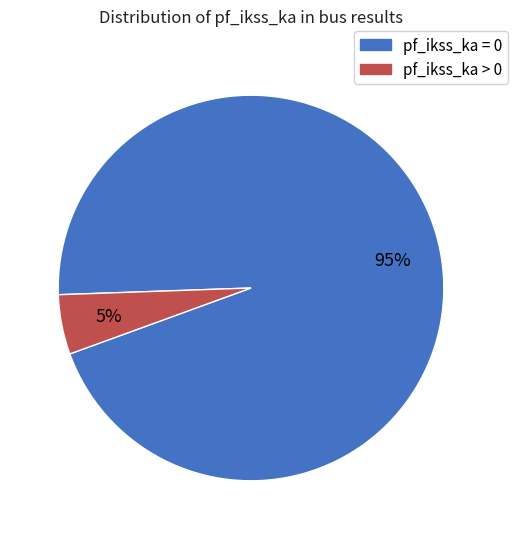

Which has a higher value, pf_ikss_ka > 0 or pf_ikss_ka = 0?

pf_ikss_ka = 0